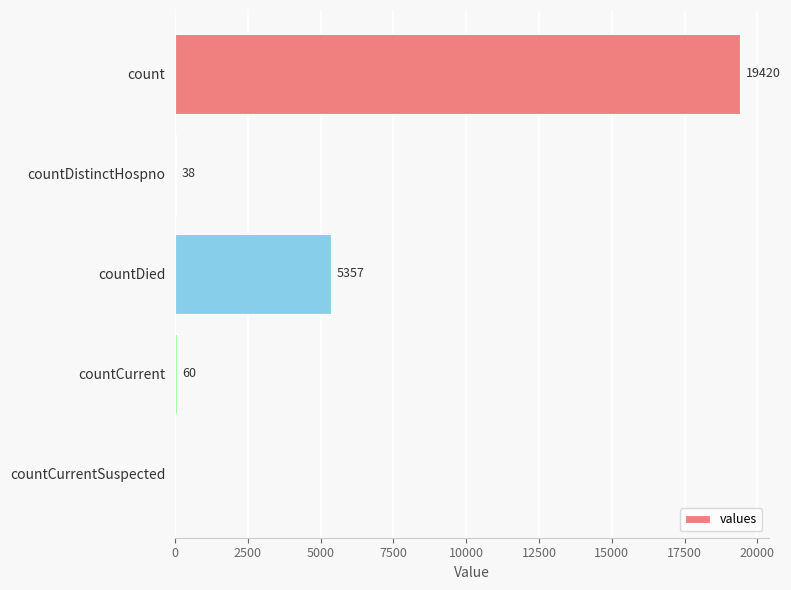

How many positive values are there?

4